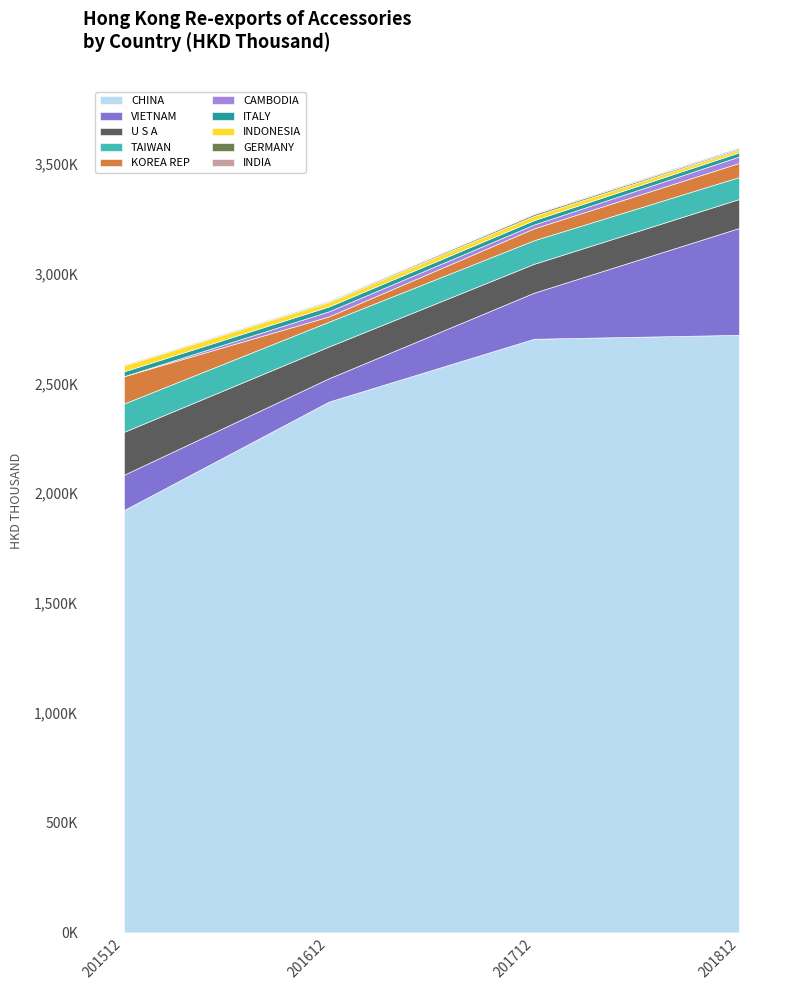

How many intersections are there between 201812 and 201612?

4